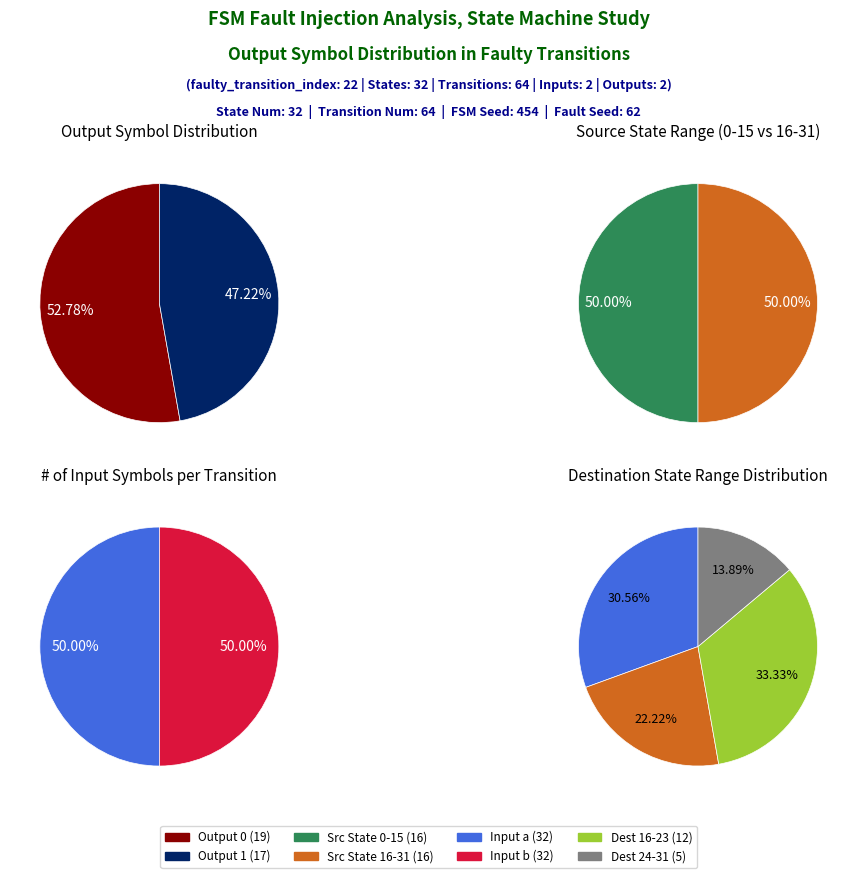

Does 21 represent more than half of the total?

No